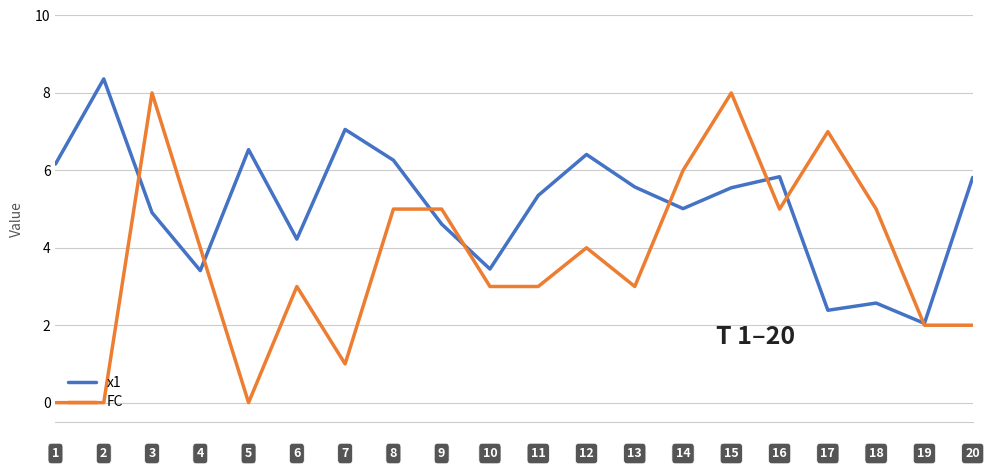

Which series has the largest total across all categories?

x1